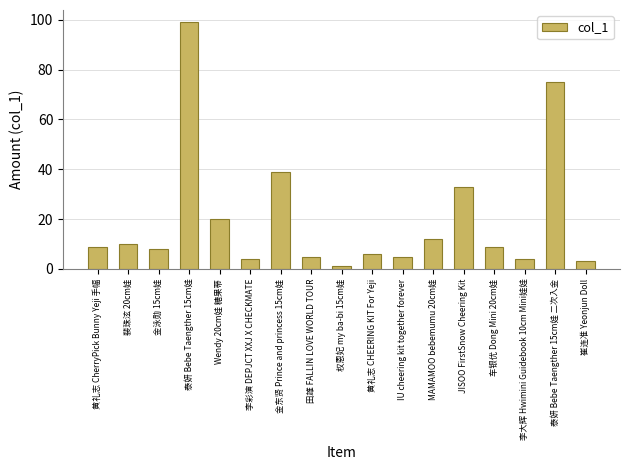

Which label corresponds to the largest value in the chart?

泰妍 Bebe Taengther 15cm娃